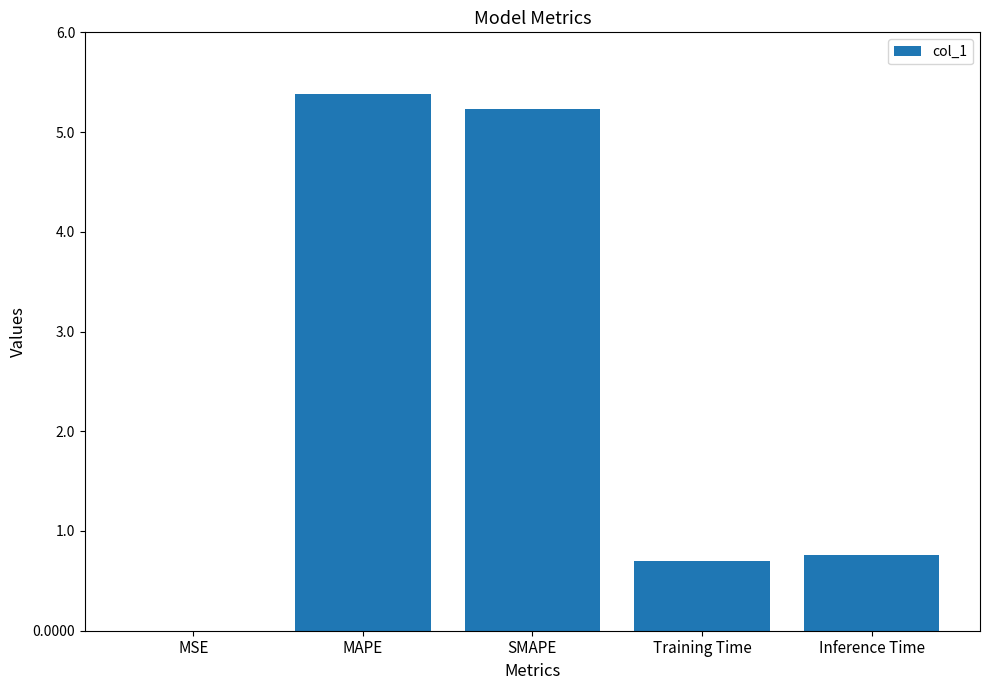

What is the greatest value displayed?

5.4